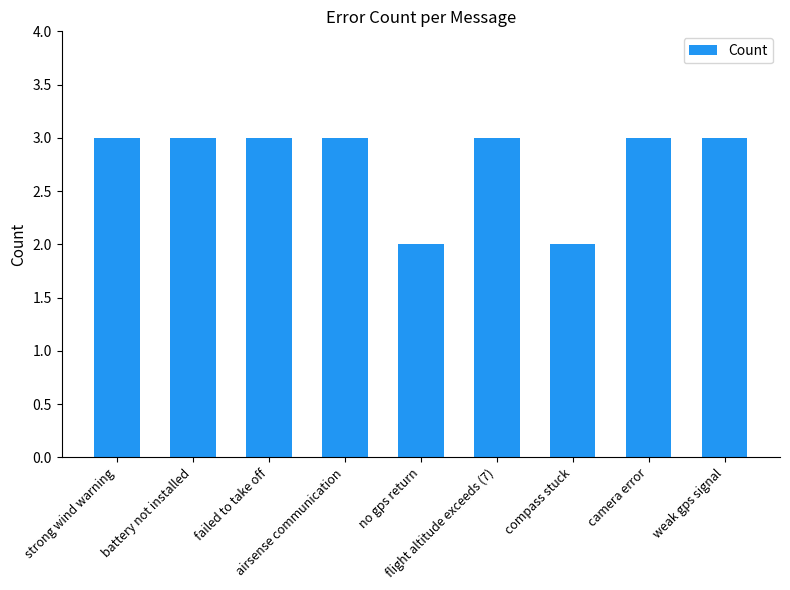

Reading left to right, extract all data points from this chart.

strong wind warning=3	battery not installed=3	failed to take off=3	airsense communication=3	no gps return=2	flight altitude exceeds (7)=3	compass stuck=2	camera error=3	weak gps signal=3